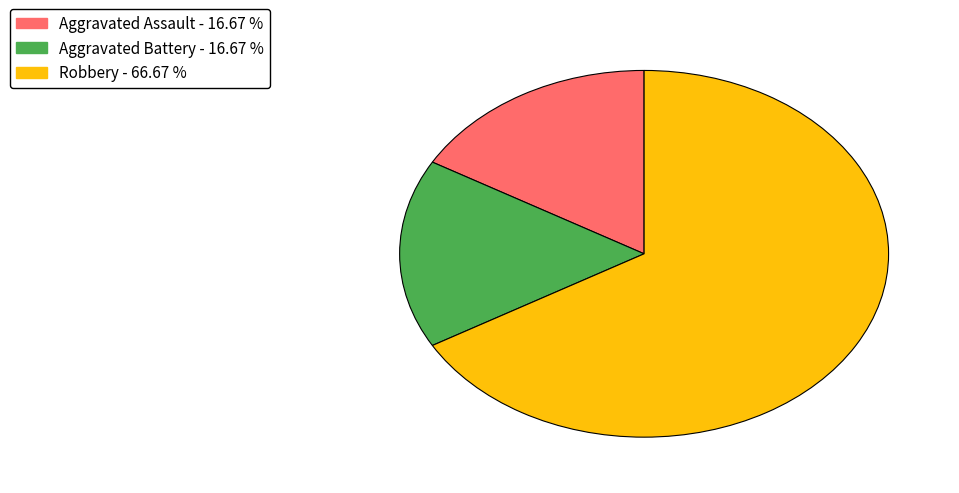

Do Aggravated Battery - 16.67 % and Robbery - 66.67 % together represent more than half of the pie?

Yes